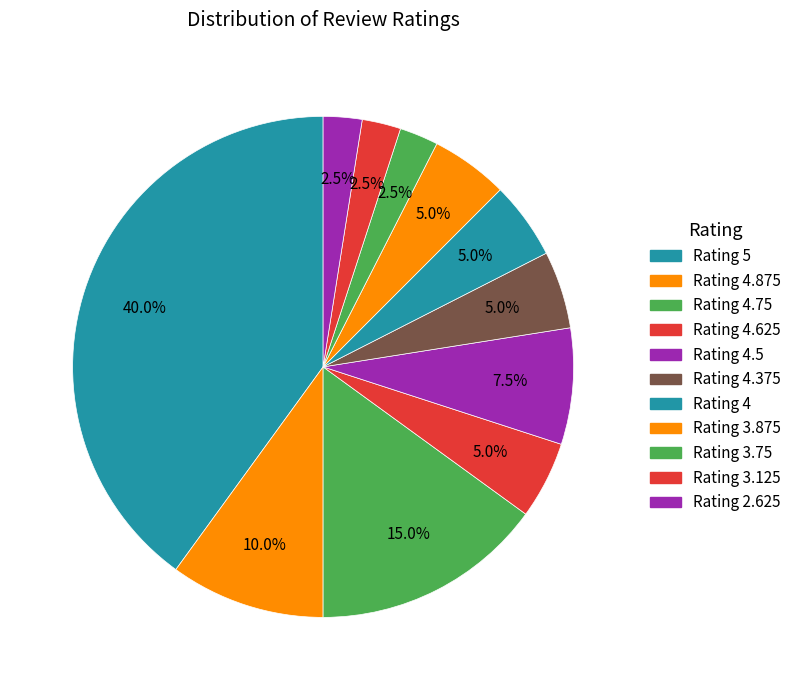

What is the largest slice in the pie chart?

Rating 5